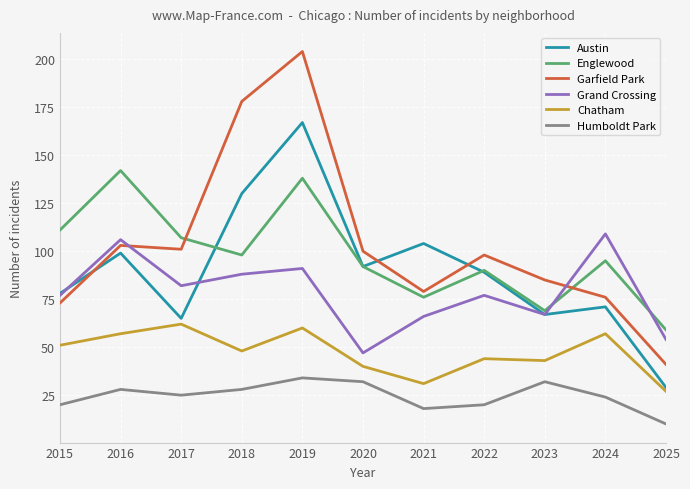

At which label does Englewood first exceed 95?

2015